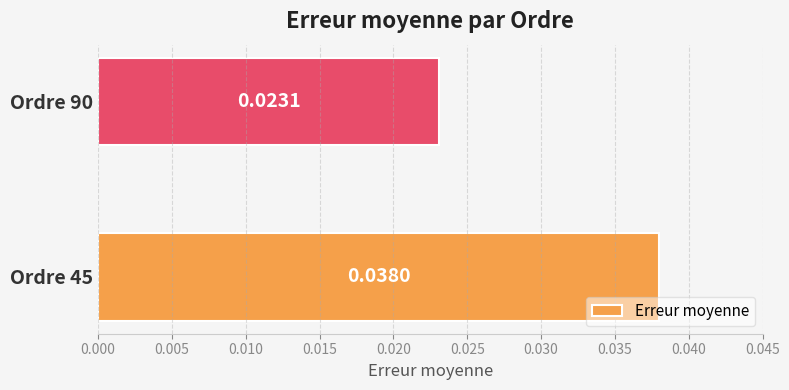

At which category does the chart reach its minimum across all series?

Ordre 90